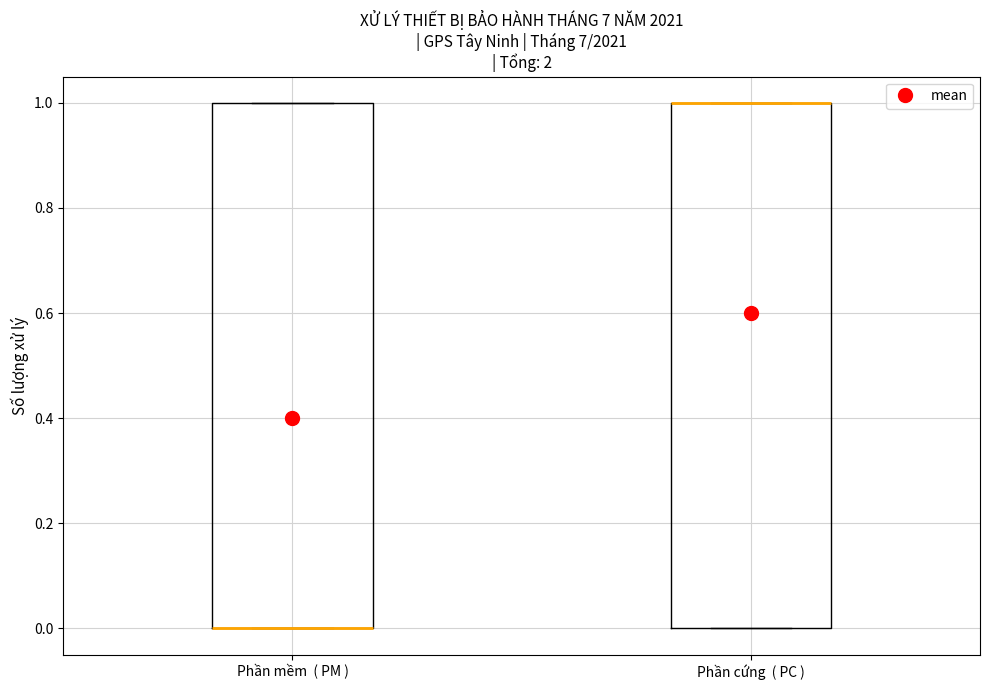

Where is the lower edge of the box for Phần mềm ( PM ) on the y-axis? The values are not printed on the chart, so give them approximately, as read against the axis.

0